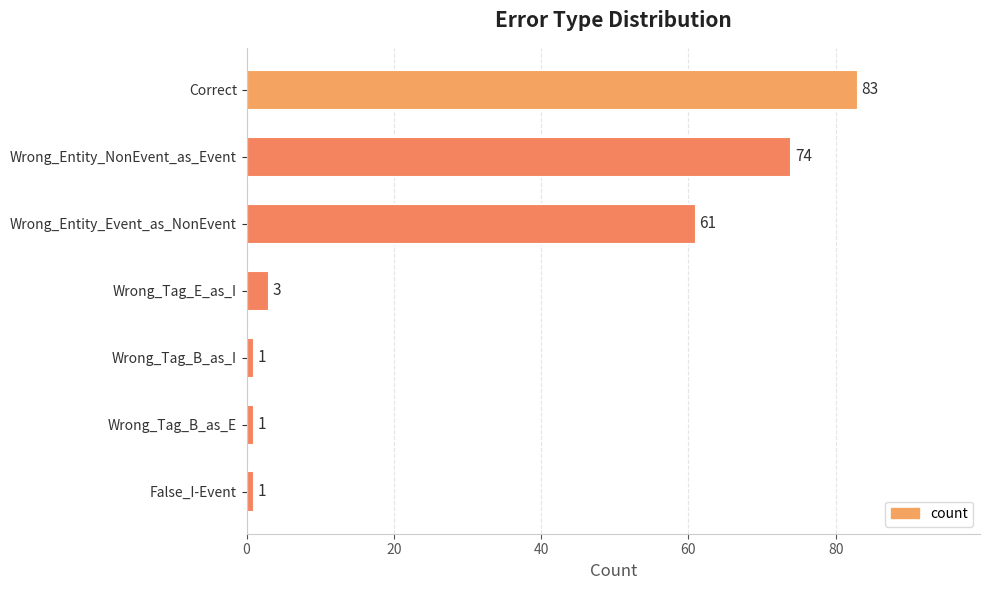

What is the sum of all values?

224